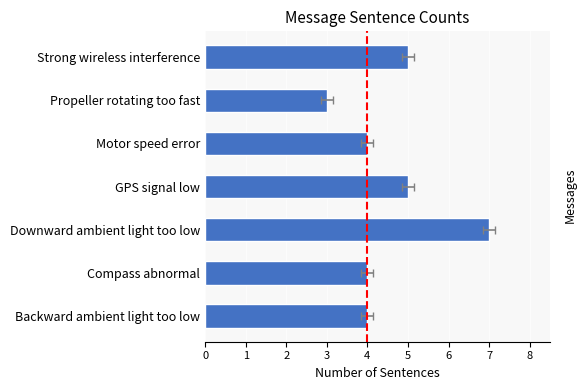

How many data points are less than 4?

1